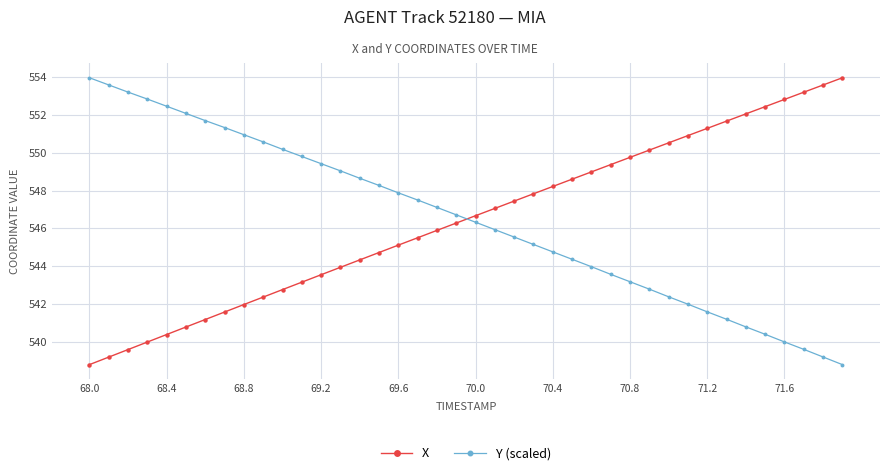

True or false: Y (scaled) and X intersect in this chart.

True